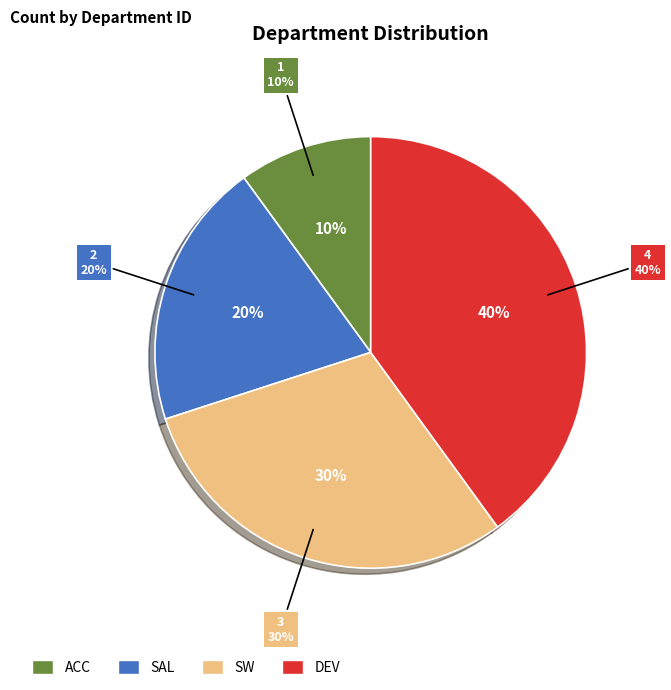

What is the change in value from SAL to SW?

+1